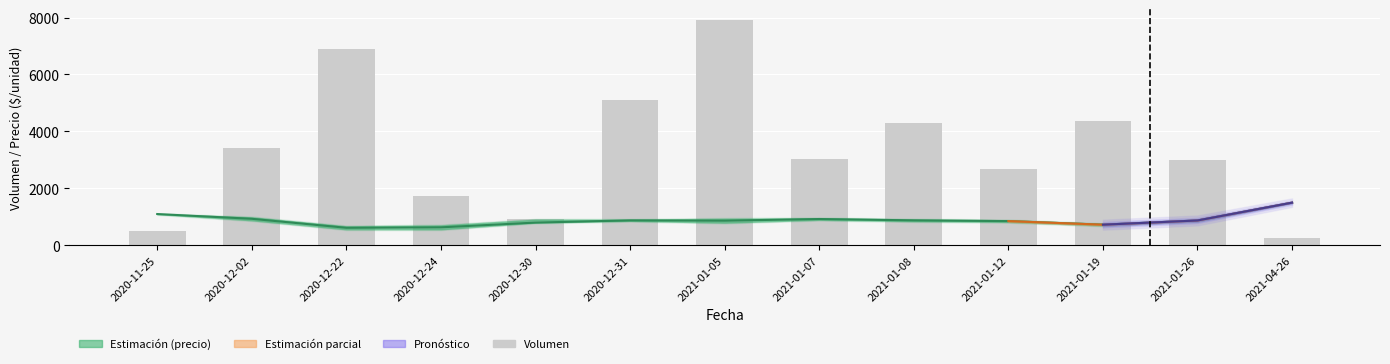

Reading left to right, list all the values displayed in this chart.

Volumen: 2020-11-25=500	2020-12-02=3410	2020-12-22=6900	2020-12-24=1750	2020-12-30=930	2020-12-31=5100	2021-01-05=7900	2021-01-07=3030	2021-01-08=4310	2021-01-12=2690	2021-01-19=4380	2021-01-26=3010	2021-04-26=250
Precio promedio ponderado: 2020-11-25=1100	2020-12-02=933	2020-12-22=617	2020-12-24=633	2020-12-30=800	2020-12-31=877	2021-01-05=867	2021-01-07=925	2021-01-08=878	2021-01-12=852	2021-01-19=726	2021-01-26=874	2021-04-26=1500